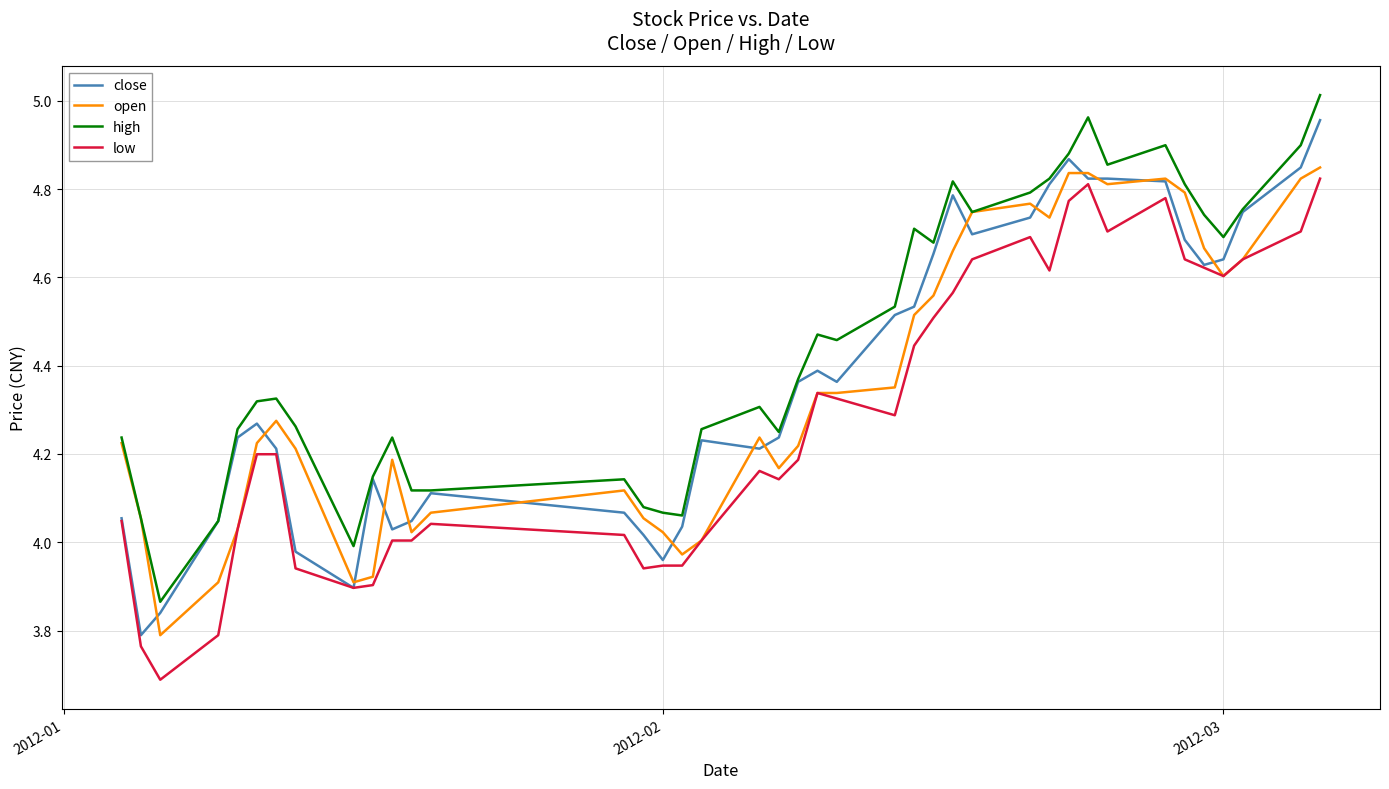

True or false: low and high cross at least once.

False